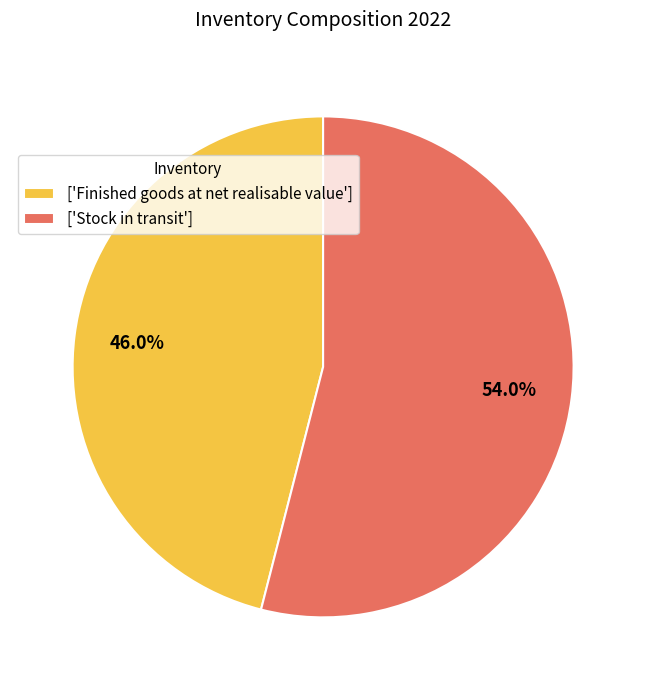

Is there any slice that represents more than half of the pie?

Yes